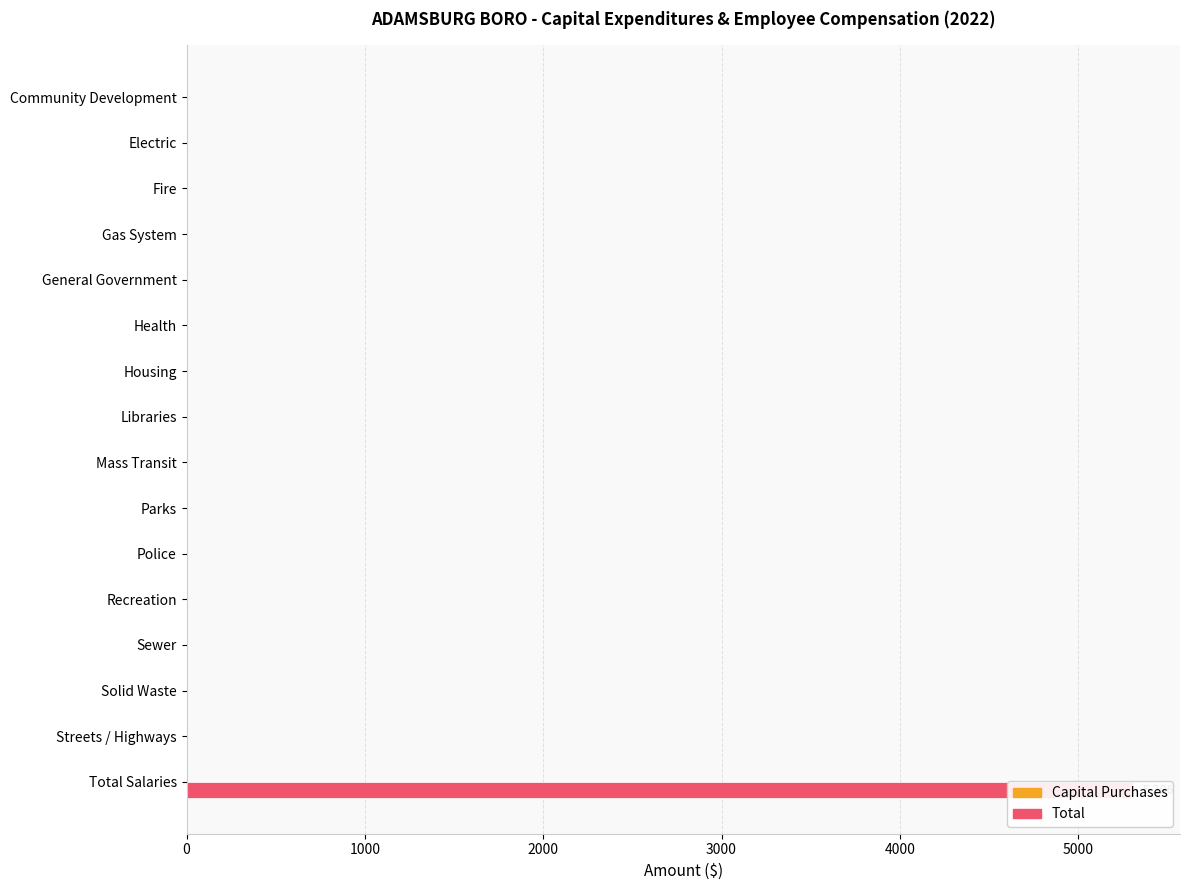

What is the greatest value displayed?

5306.0